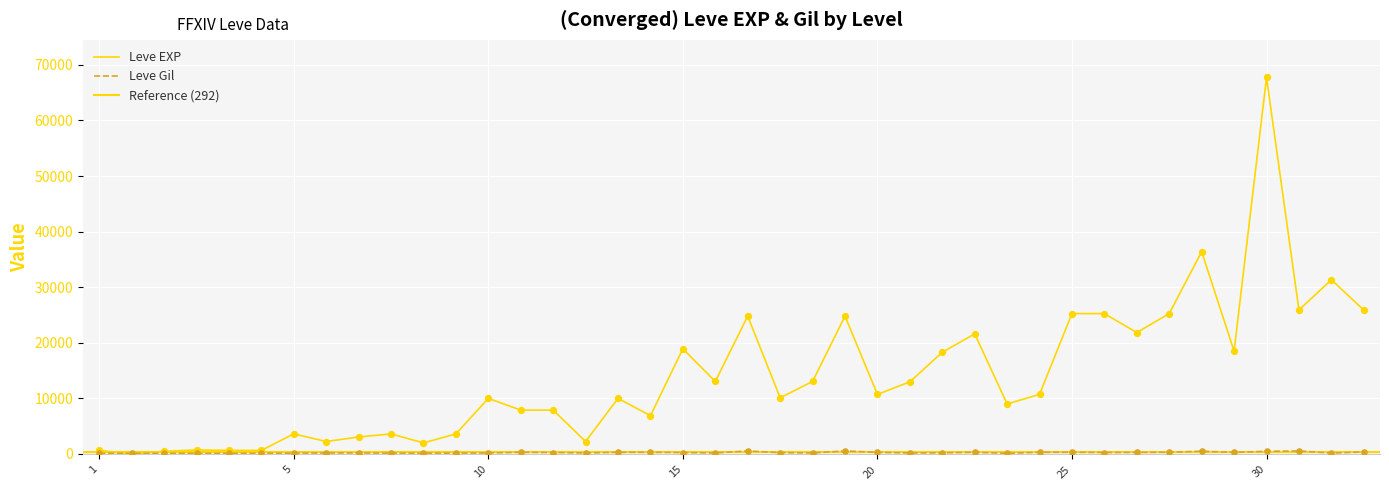

Which series has the widest spread of Y values?

Leve EXP